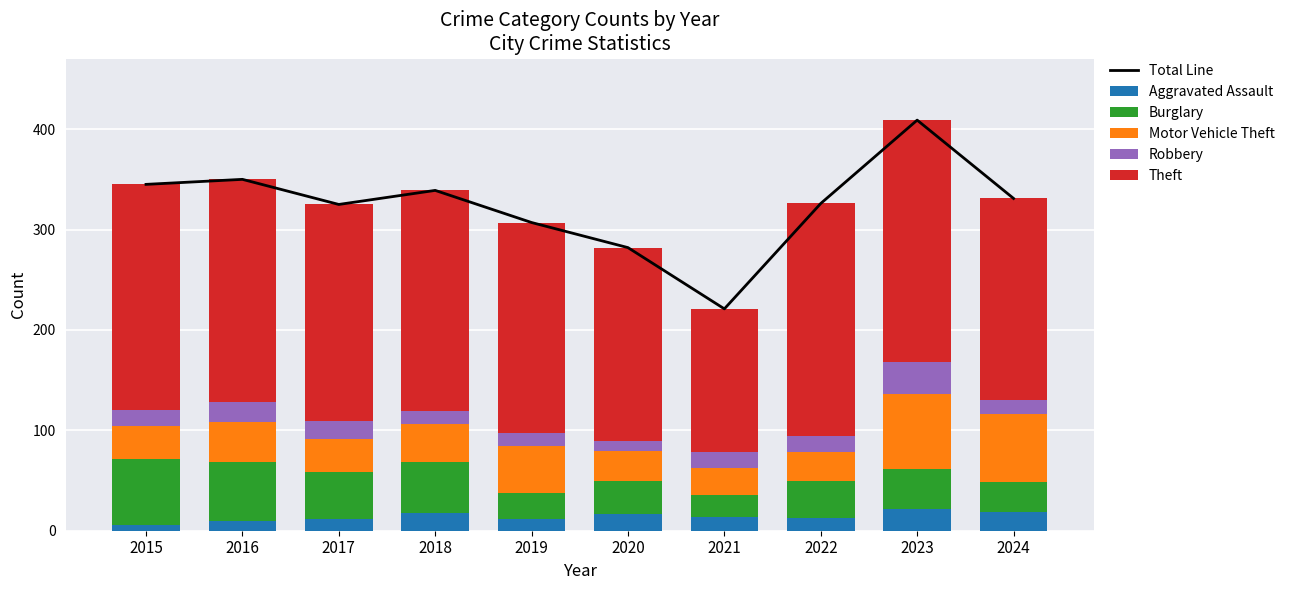

Between 2023 and 2015, which is larger?

2023